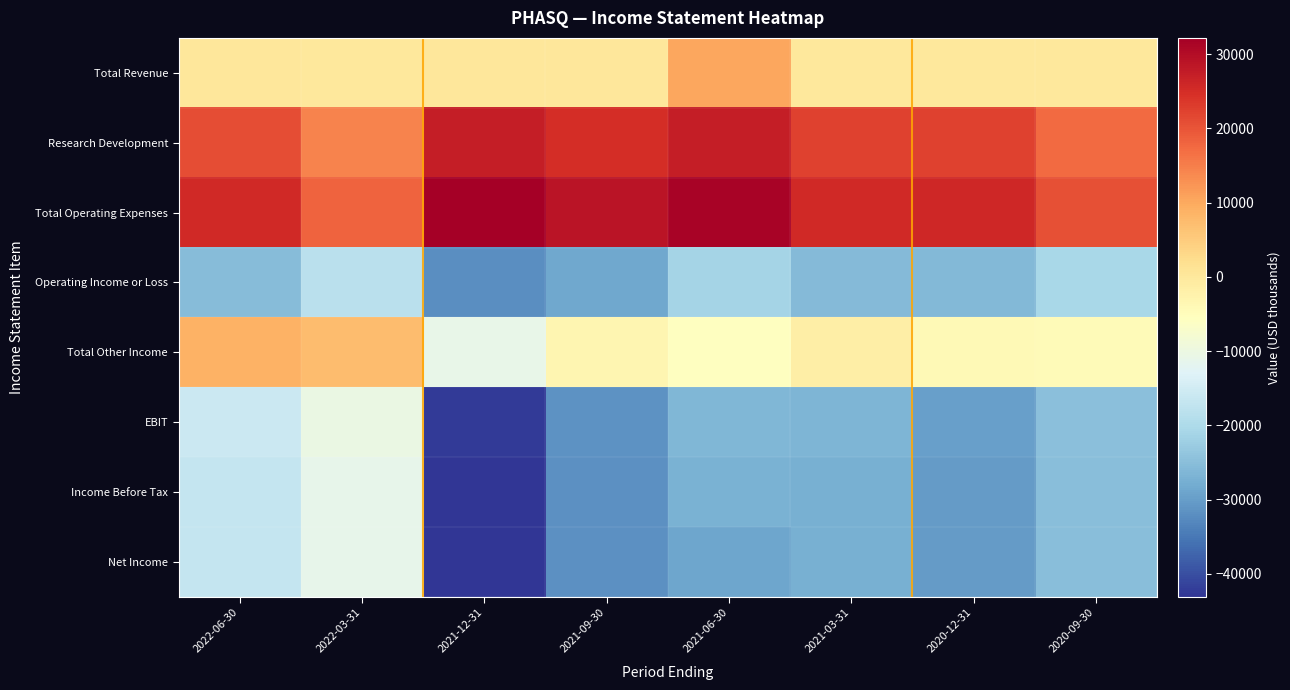

Reading left to right, what are all the values shown in this chart?

Total Revenue: 2022-06-30=200	2022-03-31=100	2021-12-31=200	2021-09-30=300	2021-06-30=10300	2021-03-31=0	2020-12-31=0	2020-09-30=0
Research Development: 2022-06-30=20900	2022-03-31=14300	2021-12-31=27400	2021-09-30=25100	2021-06-30=27400	2021-03-31=22300	2020-12-31=22400	2020-09-30=17400
Total Operating Expenses: 2022-06-30=25500	2022-03-31=18300	2021-12-31=32200	2021-09-30=28900	2021-06-30=31400	2021-03-31=25600	2020-12-31=26000	2020-09-30=20500
Operating Income or Loss: 2022-06-30=-25300	2022-03-31=-18200	2021-12-31=-32000	2021-09-30=-28600	2021-06-30=-21100	2021-03-31=-25600	2020-12-31=-26000	2020-09-30=-20500
Total Other Income: 2022-06-30=8800	2022-03-31=7300	2021-12-31=-10900	2021-09-30=-3100	2021-06-30=-5700	2021-03-31=-1400	2020-12-31=-4100	2020-09-30=-4300
EBIT: 2022-06-30=-15900	2022-03-31=-10400	2021-12-31=-42300	2021-09-30=-31600	2021-06-30=-26200	2021-03-31=-26600	2020-12-31=-29700	2020-09-30=-24700
Income Before Tax: 2022-06-30=-16700	2022-03-31=-11100	2021-12-31=-43100	2021-09-30=-31900	2021-06-30=-27100	2021-03-31=-27400	2020-12-31=-30400	2020-09-30=-25100
Net Income: 2022-06-30=-16700	2022-03-31=-11100	2021-12-31=-43100	2021-09-30=-31900	2021-06-30=-28700	2021-03-31=-27400	2020-12-31=-30400	2020-09-30=-25100